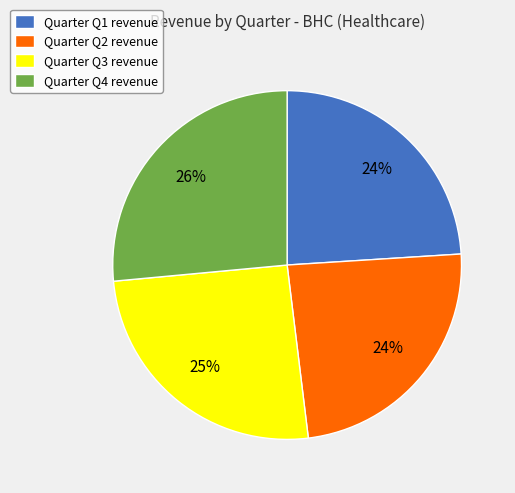

Which category has the biggest portion of the pie?

Quarter Q4 revenue